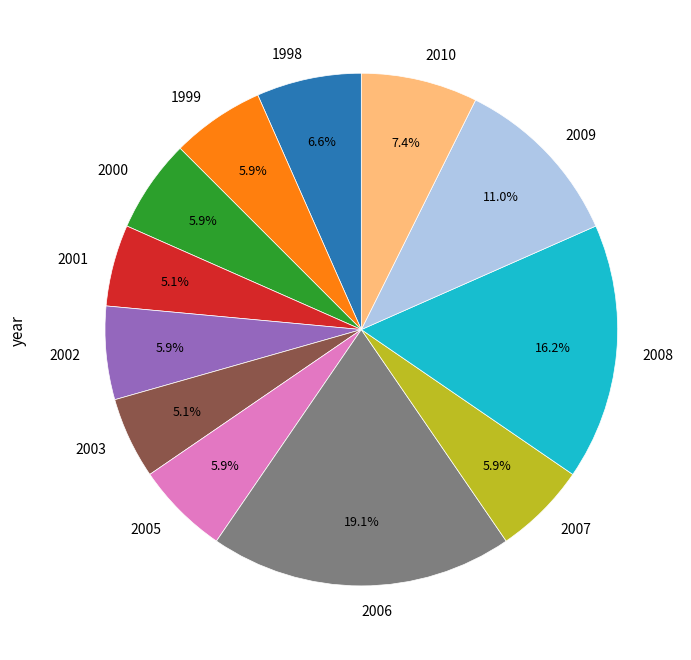

What is the largest slice in the pie chart?

2006